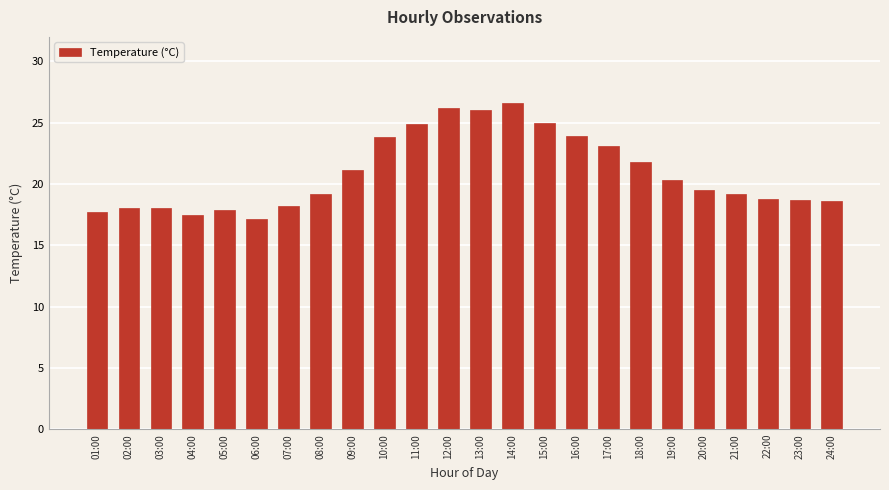

Which label corresponds to the smallest value in the chart?

06:00